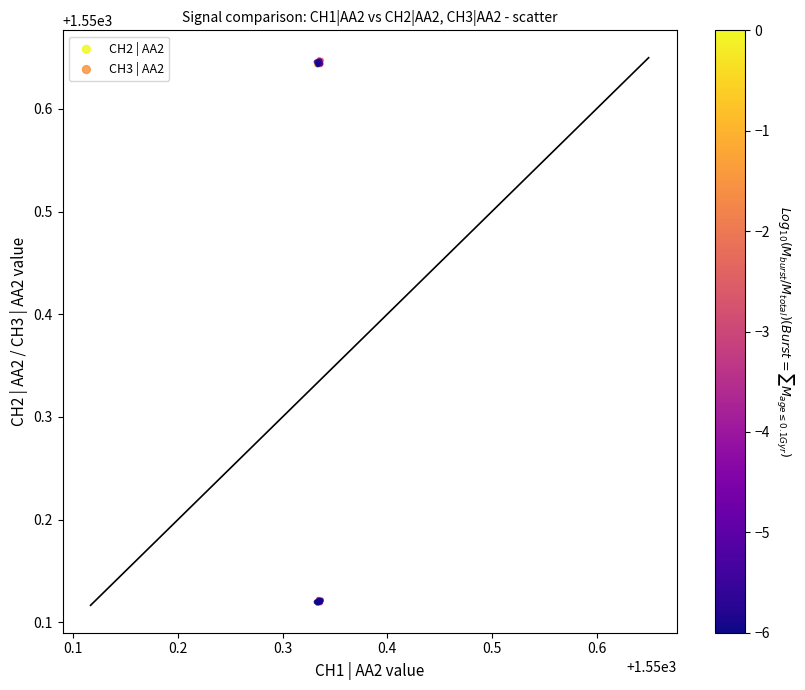

Which series has the largest Y range (max minus min)?

CH2 | AA2